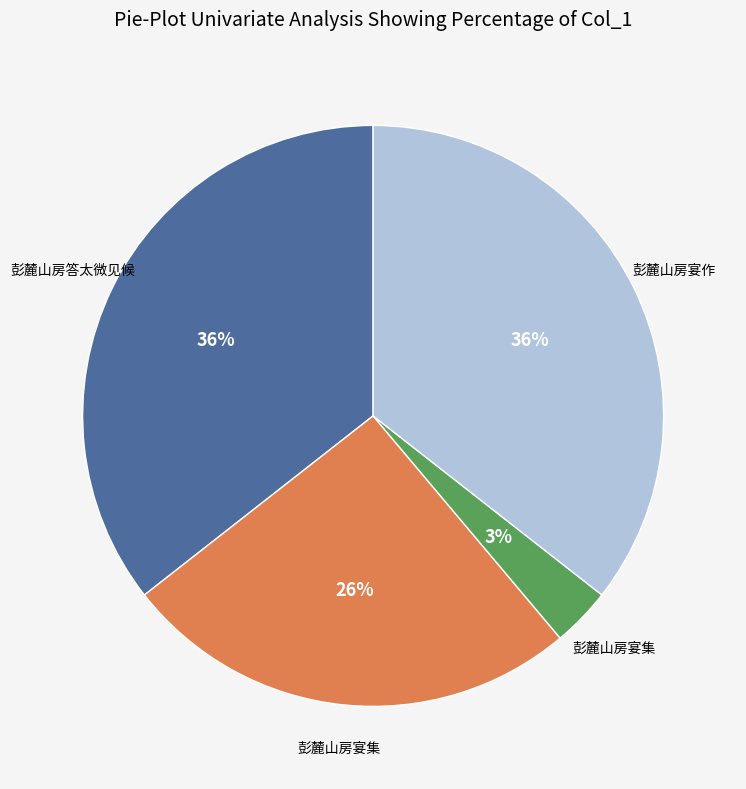

Is there any slice that represents more than half of the pie?

No